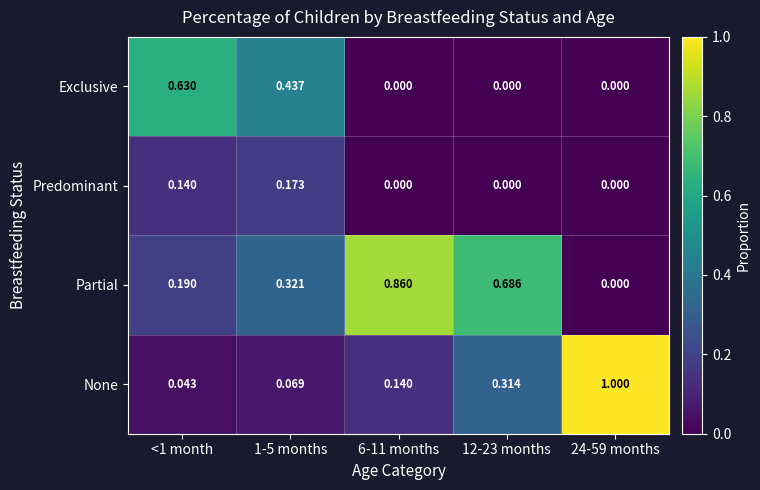

Which series changed the most between <1 month and 1-5 months?

Exclusive